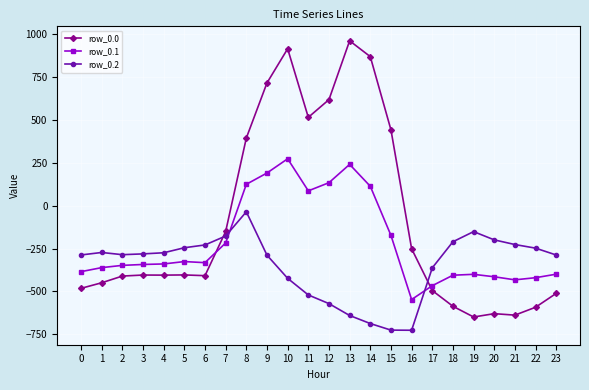

What are all the series names shown in the legend?

row_0.0, row_0.1, row_0.2